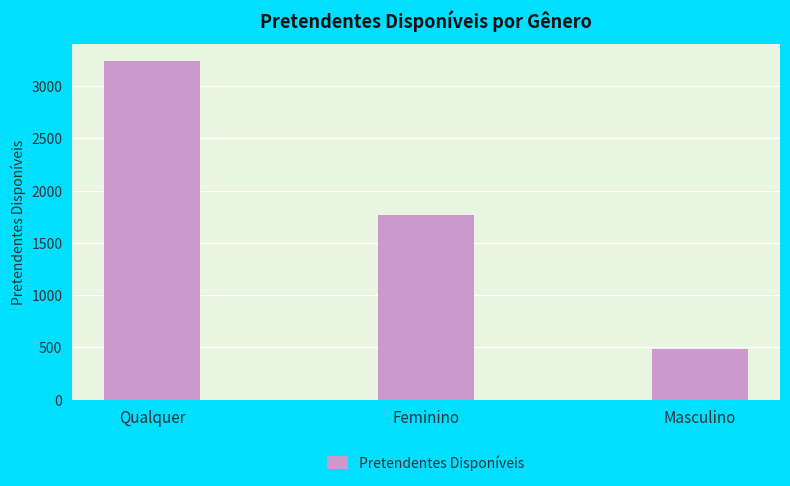

What is the smallest value displayed?

484